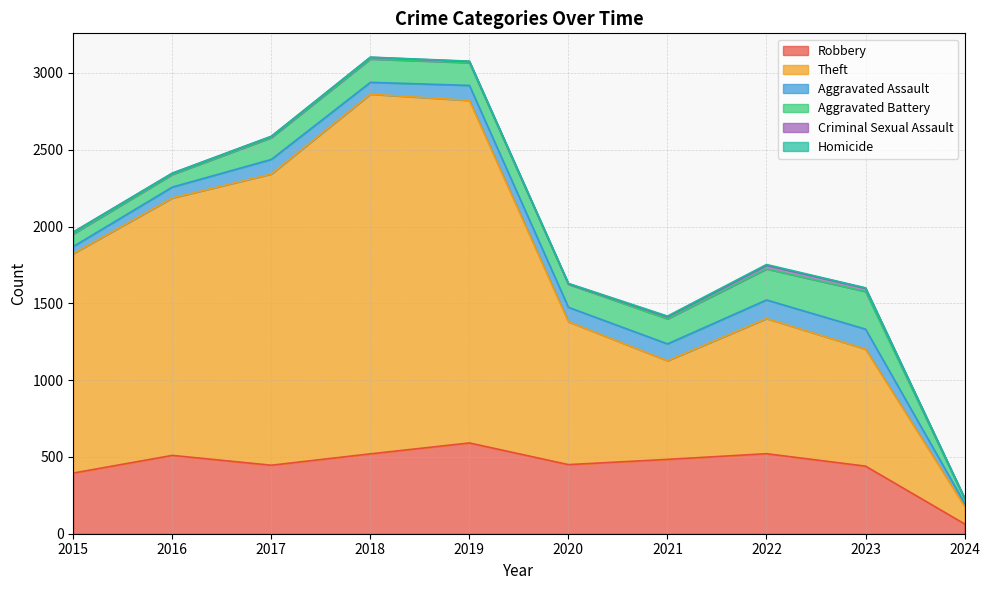

Which series changed the most between 2020 and 2021?

Theft